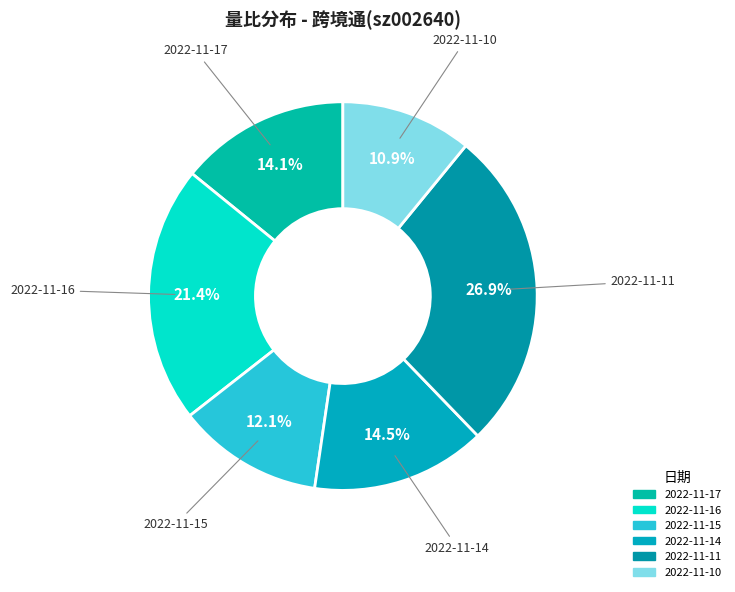

Do 2022-11-14 and 2022-11-16 together represent more than half of the pie?

No